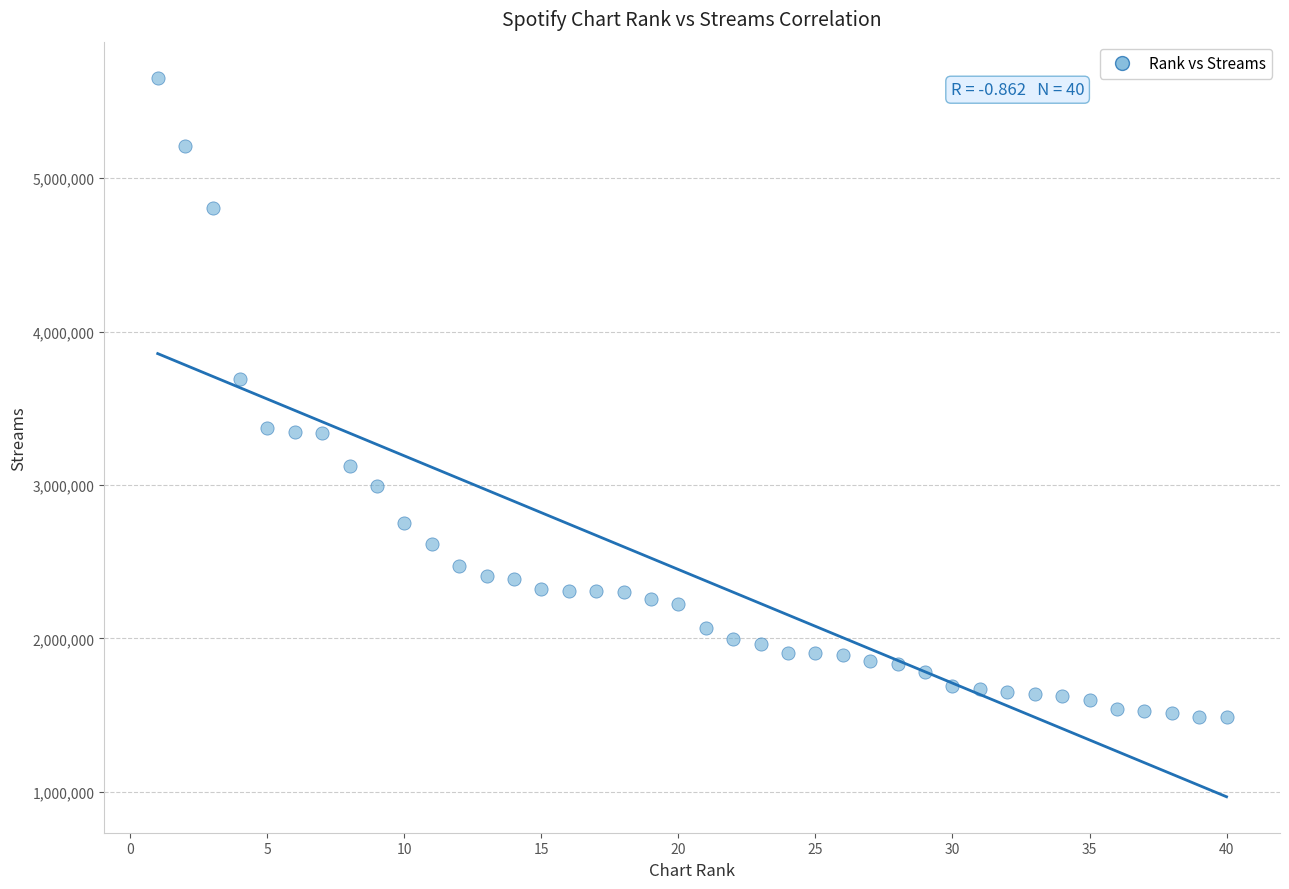

What is the range of X values (max minus min)?

39